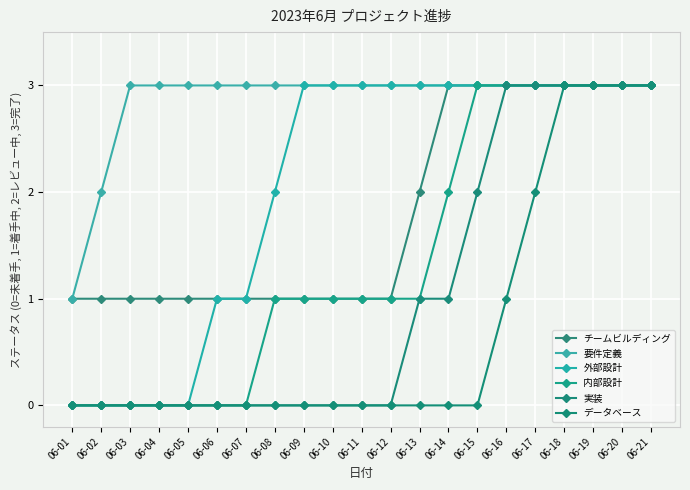

How many lines are shown in the chart?

6